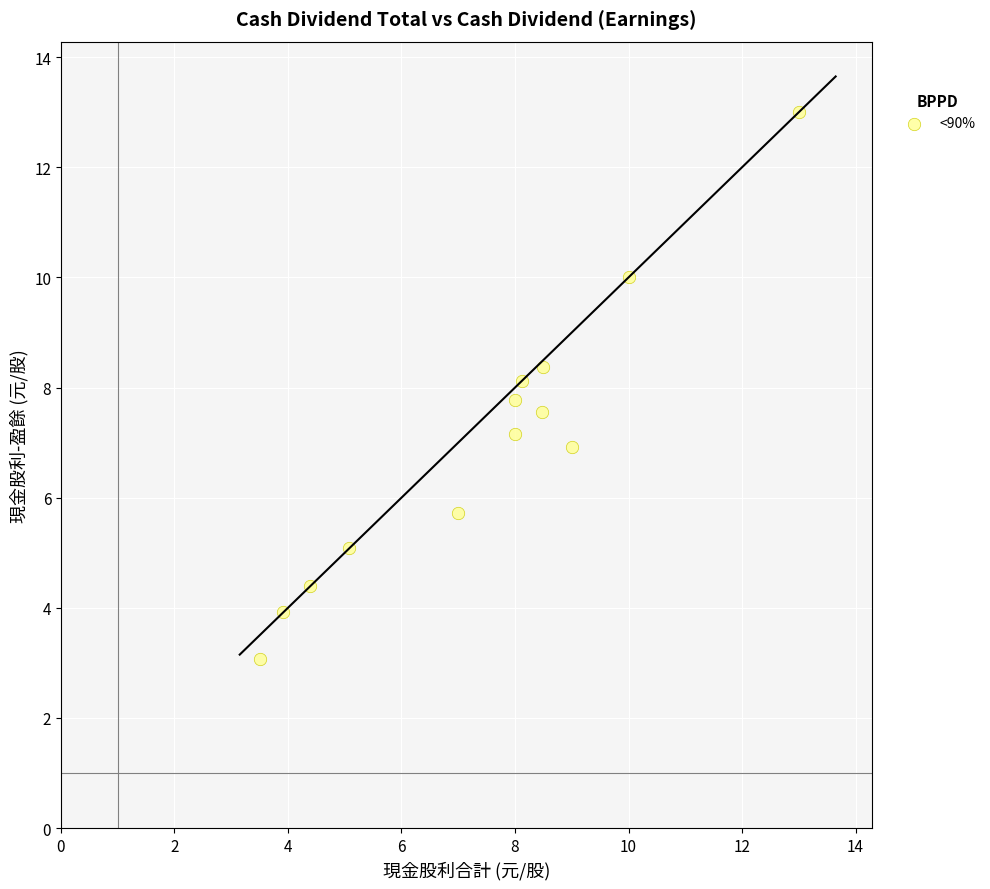

What is the range of Y values (max minus min)?

9.9